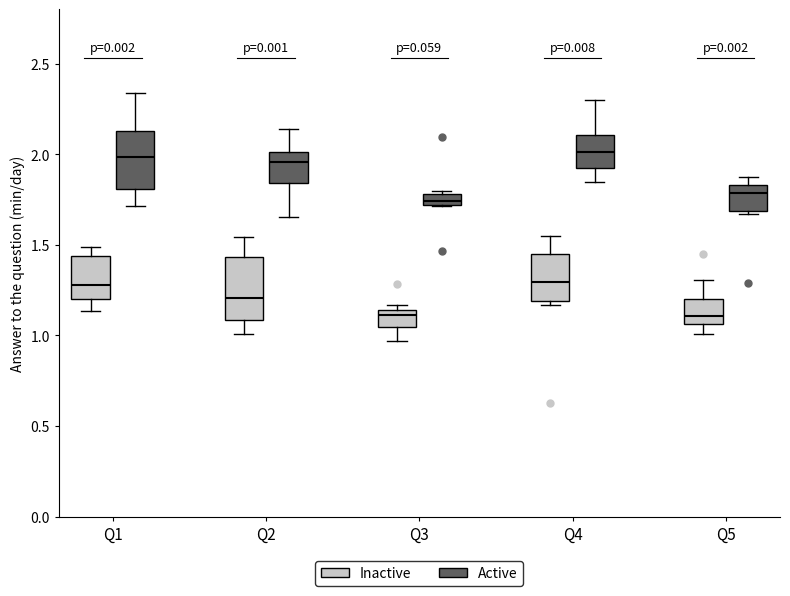

Where does the upper whisker of the box for Q1 (Inactive) end on the y-axis? The values are not printed on the chart, so give them approximately, as read against the axis.

1.50